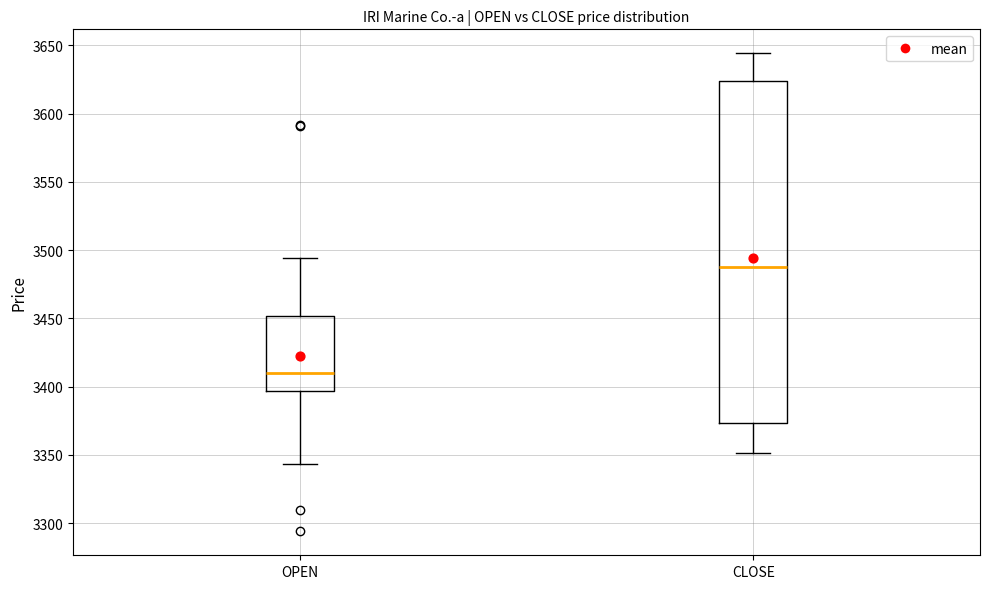

Comparing the boxes themselves (not the whiskers), which one is the tallest?

CLOSE